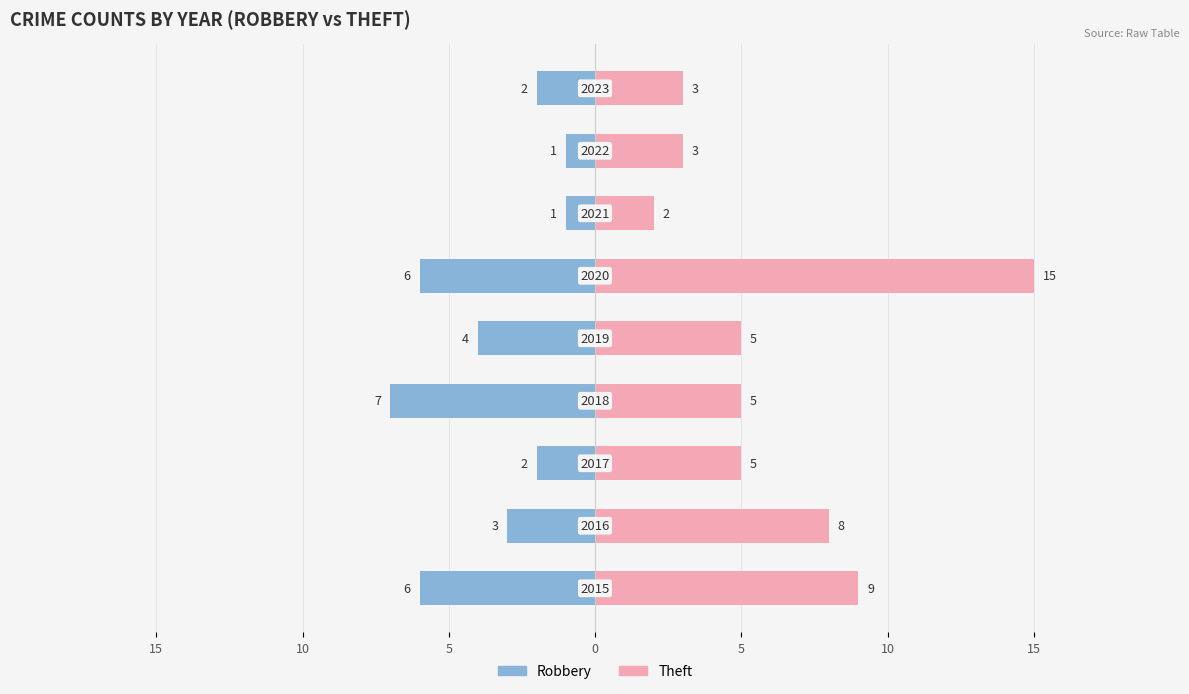

Which series has the largest total across all categories?

Theft